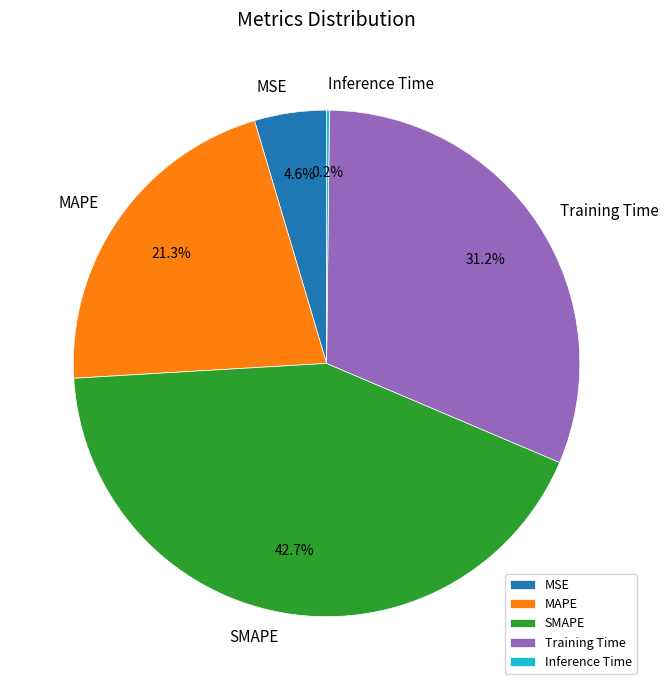

Which slice is the largest?

SMAPE